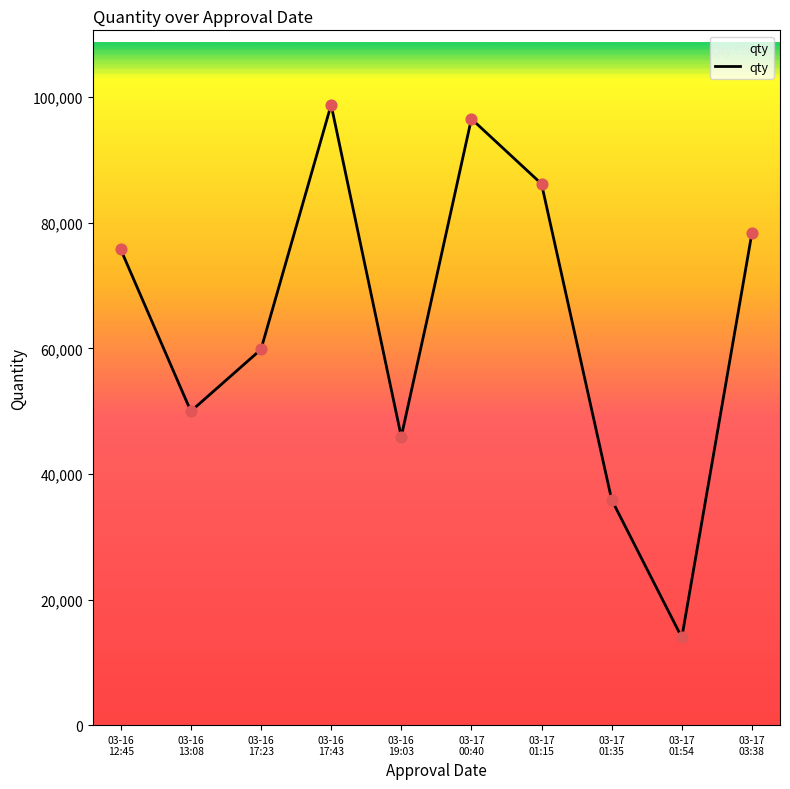

Which has a higher value, 03-16
12:45 or 03-16
17:23?

03-16
12:45